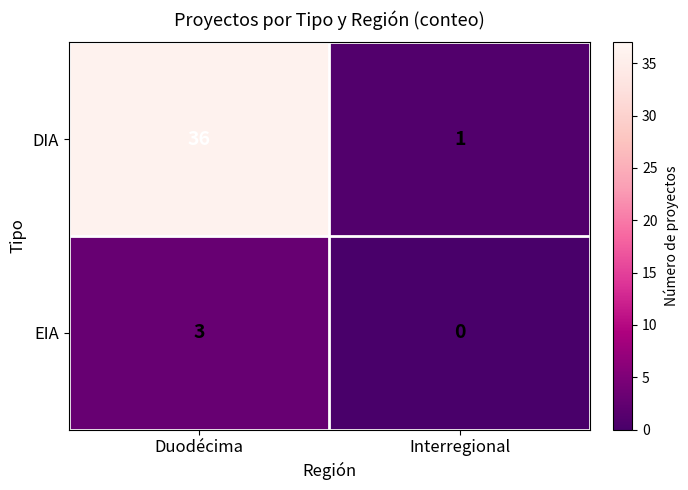

At which label does EIA reach its peak?

Duodécima